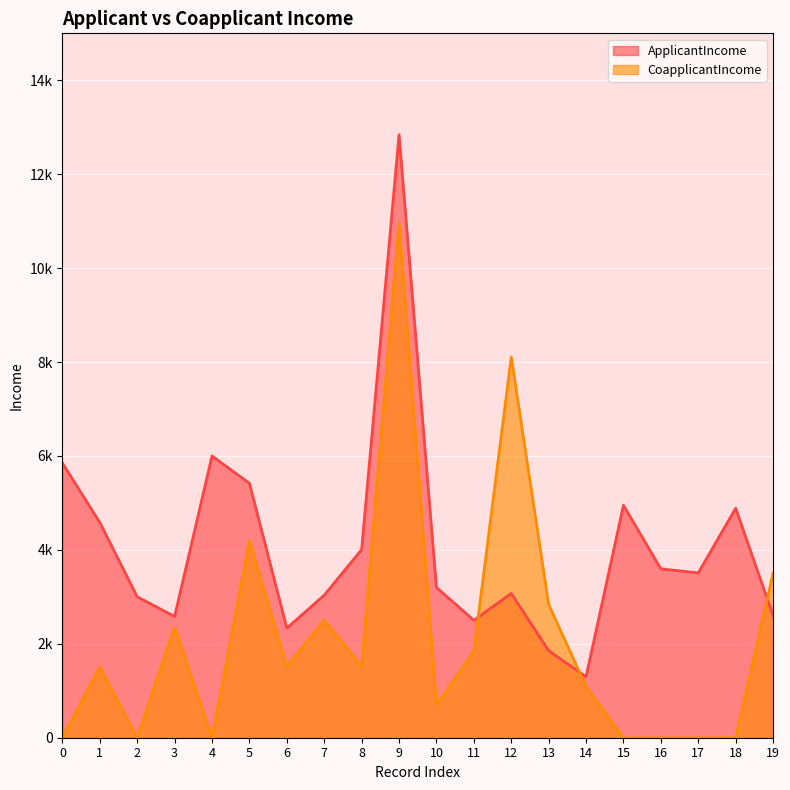

Which series has the widest spread of values?

ApplicantIncome